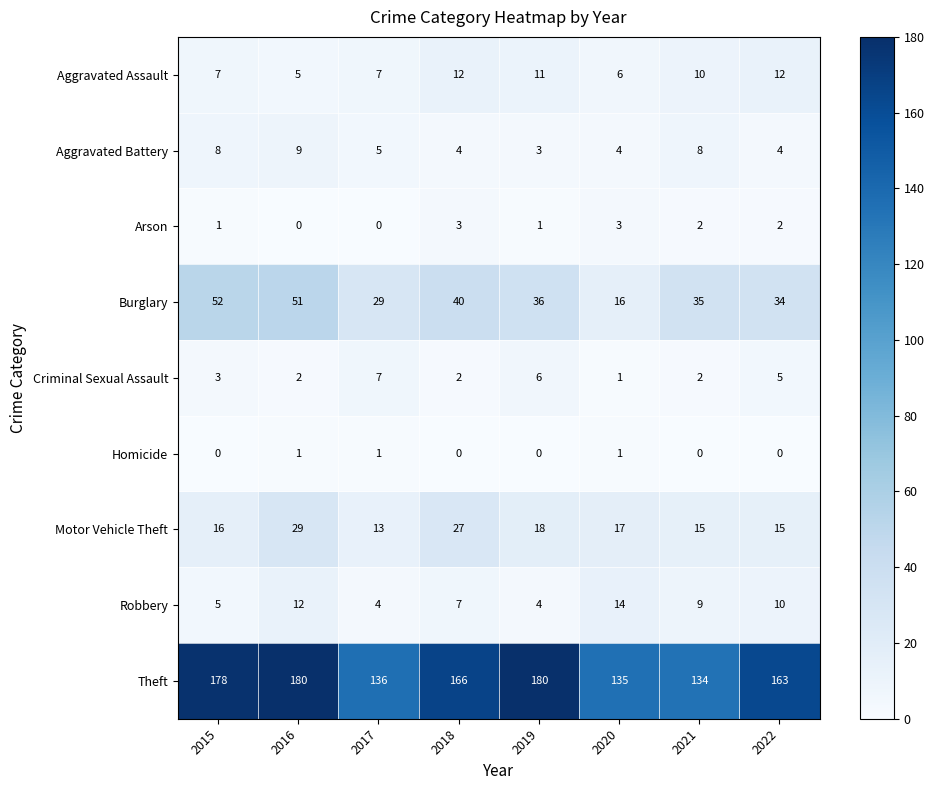

What is the total value across all series at 2019?

259